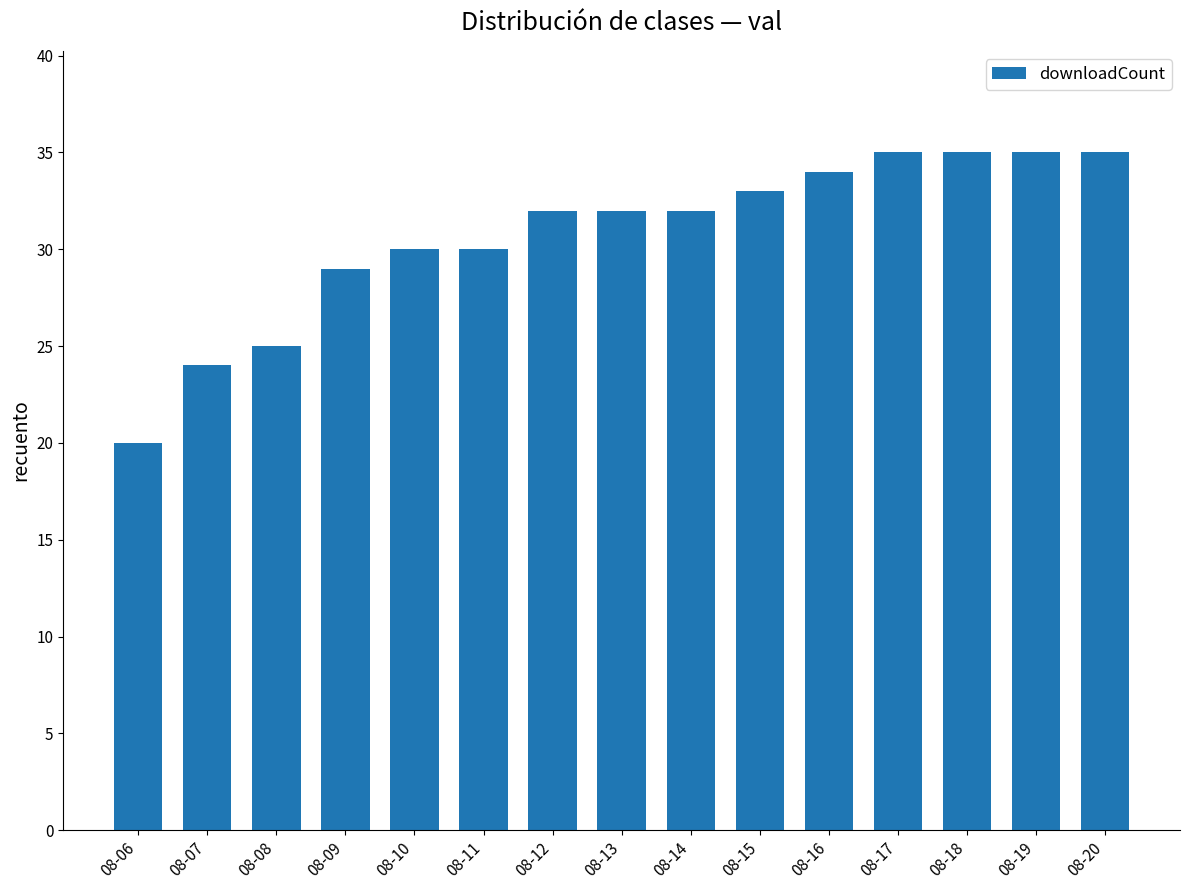

What is the value of the 2nd bar from the left?

24